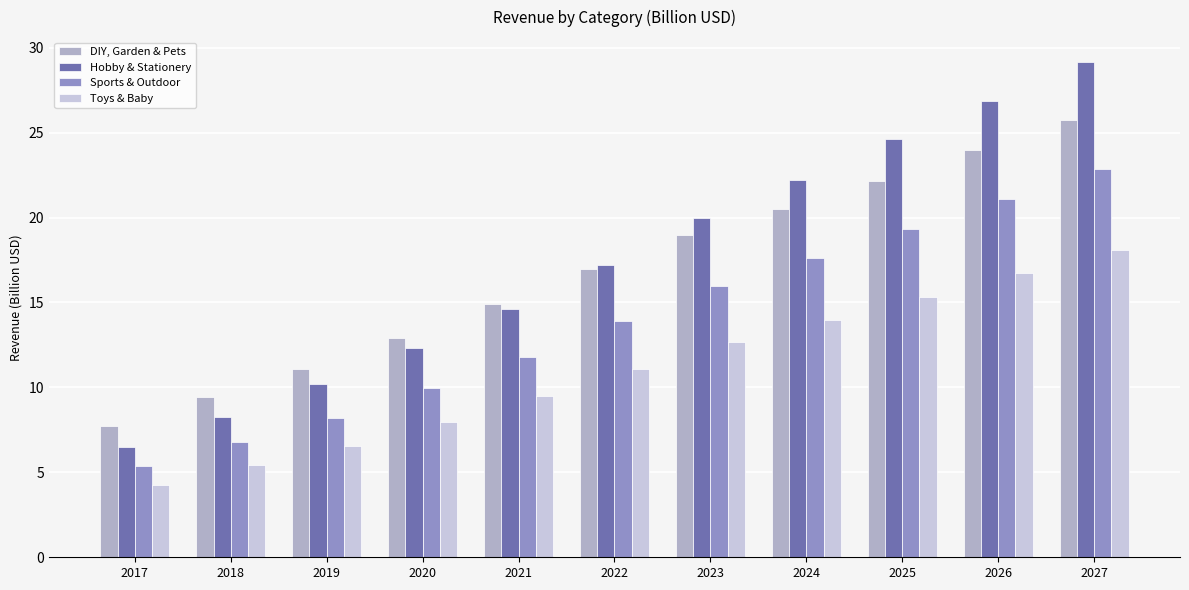

What is the approximate value of DIY, Garden & Pets at 2019?

11.1